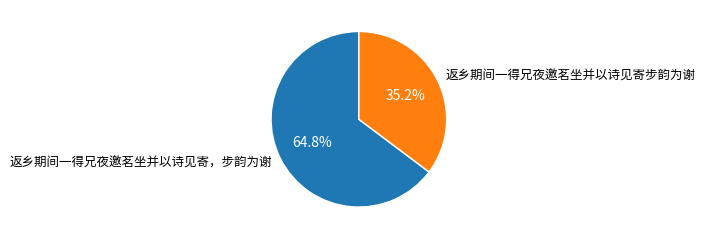

What is the largest slice in the pie chart?

返乡期间一得兄夜邀茗坐并以诗见寄，步韵为谢